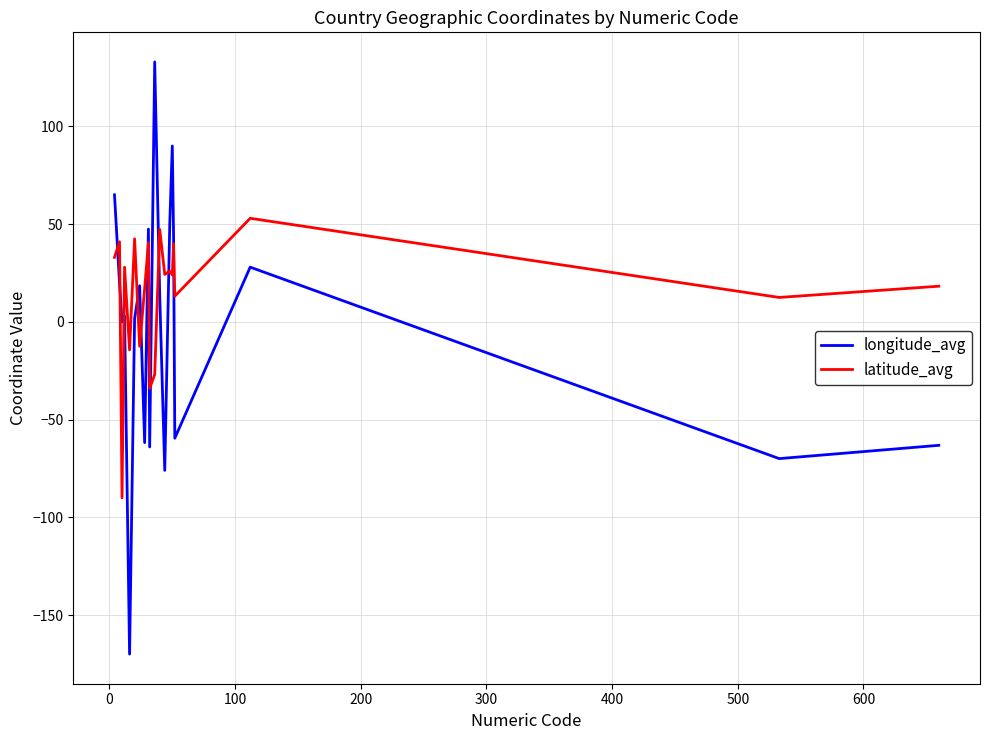

Is this an area chart (filled region under the line)?

No